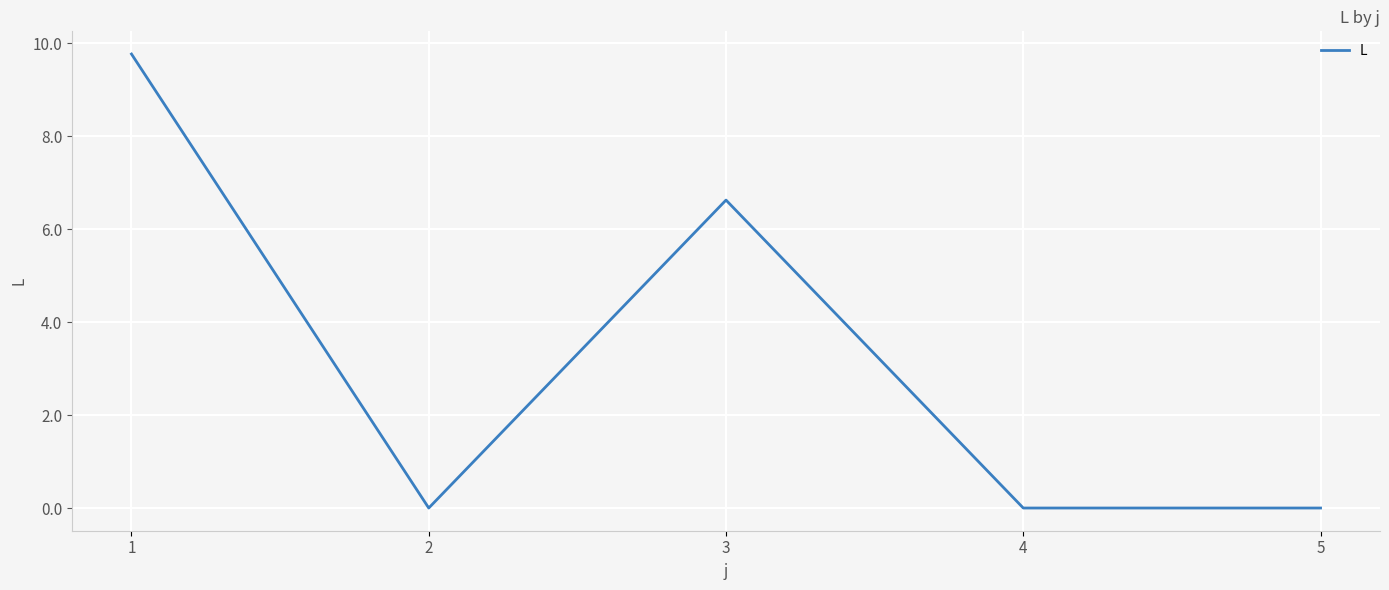

At which label is the value closest to 4?

3